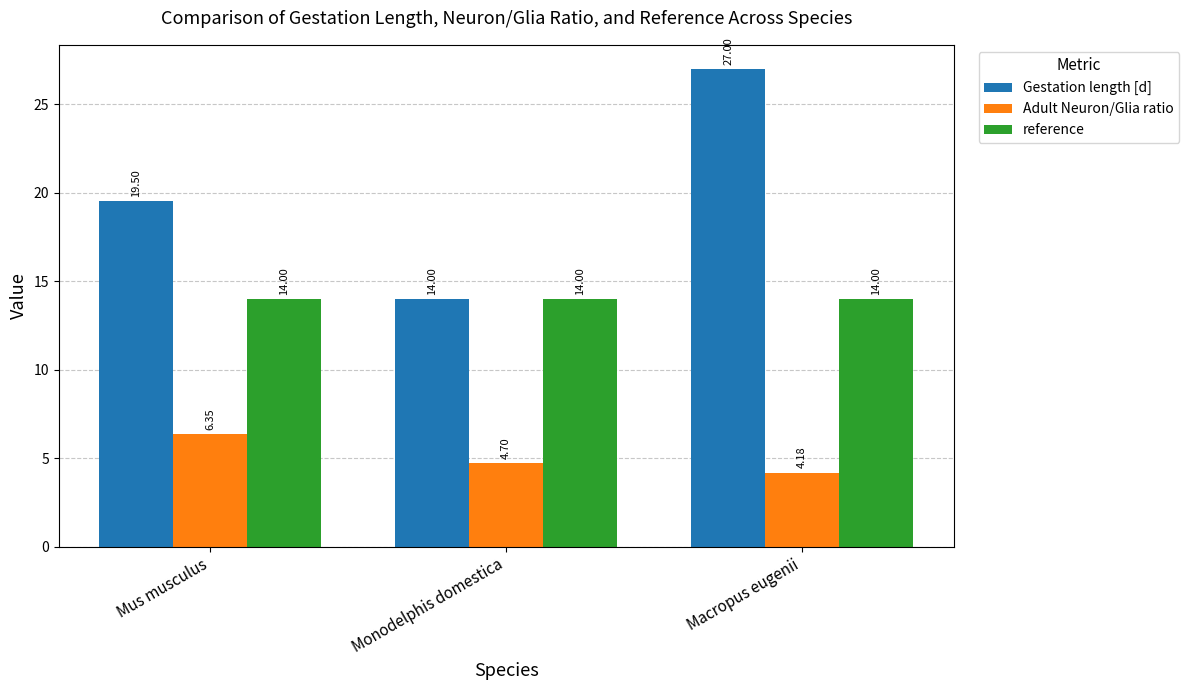

Is it true that Gestation length [d] equals 7.4 at Monodelphis domestica?

False